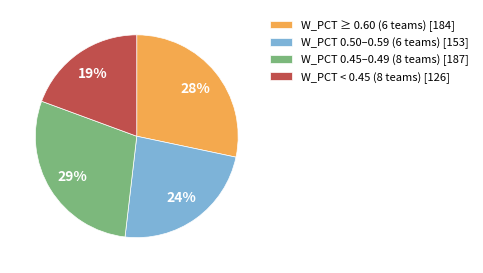

What percentage is the W_PCT ≥ 0.60 (6 teams) [184] slice, to the nearest percent?

28%